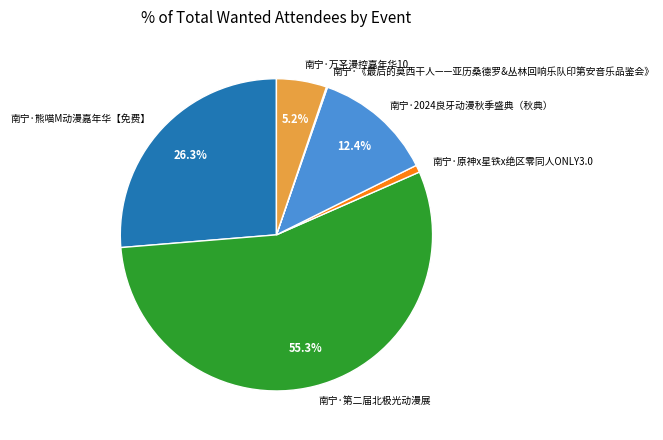

Which category accounts for the majority?

南宁·第二届北极光动漫展